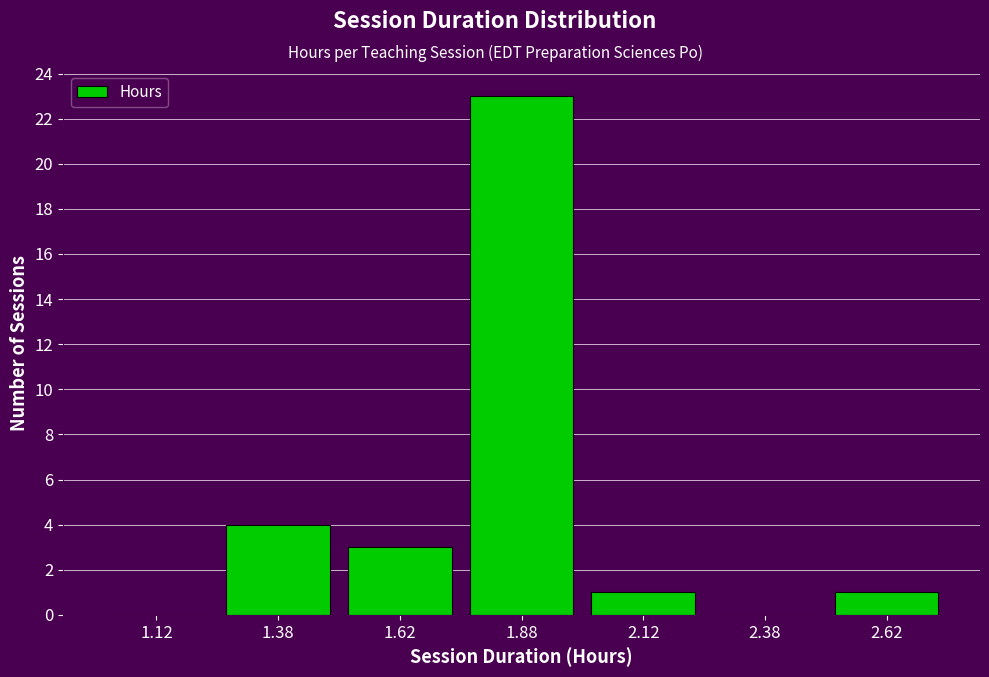

How tall is the bar that spans 2.50 to 2.75 on the x-axis? The values are not printed on the chart, so give them approximately, as read against the axis.

1